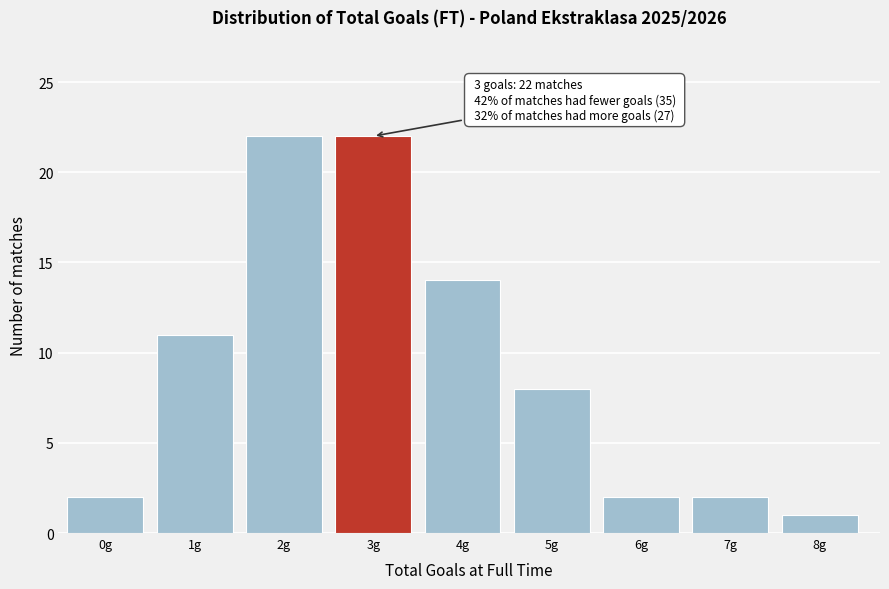

Reading left to right, extract all data points from this chart.

2	11	22	22	14	8	2	2	1